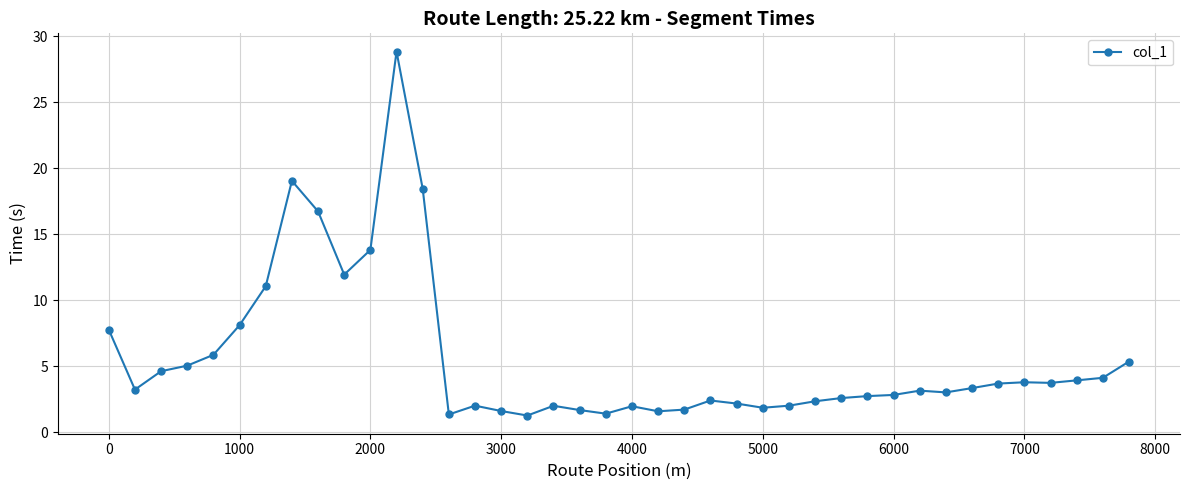

What is the greatest value displayed?

28.8